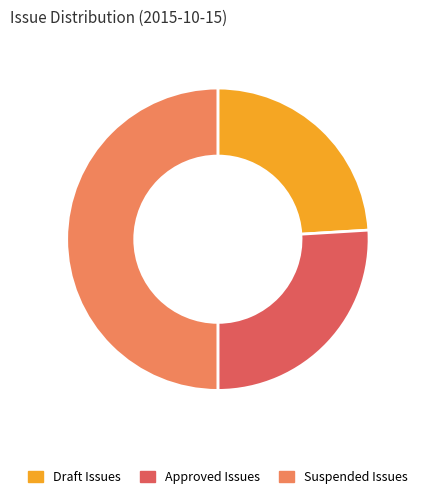

Is the sum of Suspended Issues and Approved Issues greater than half?

Yes